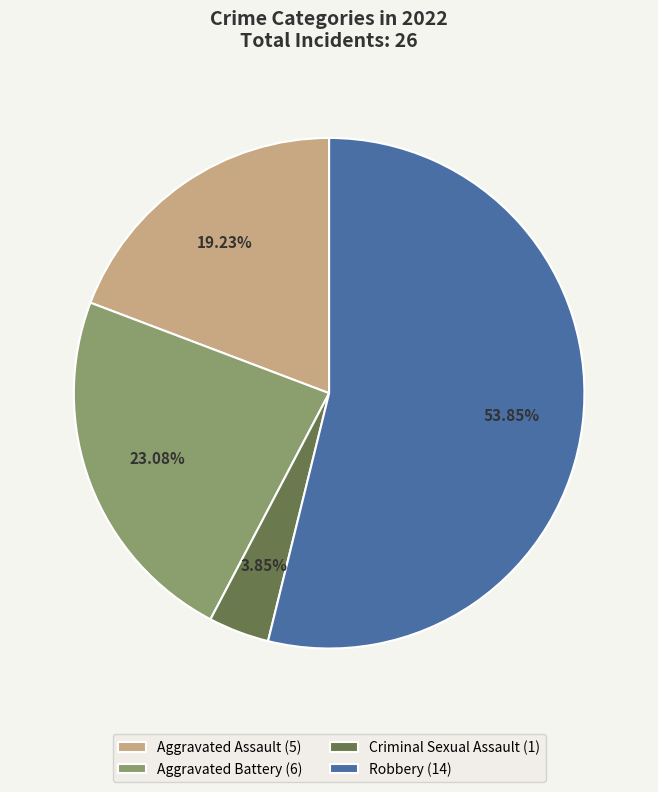

Which category has the biggest portion of the pie?

Robbery (14)